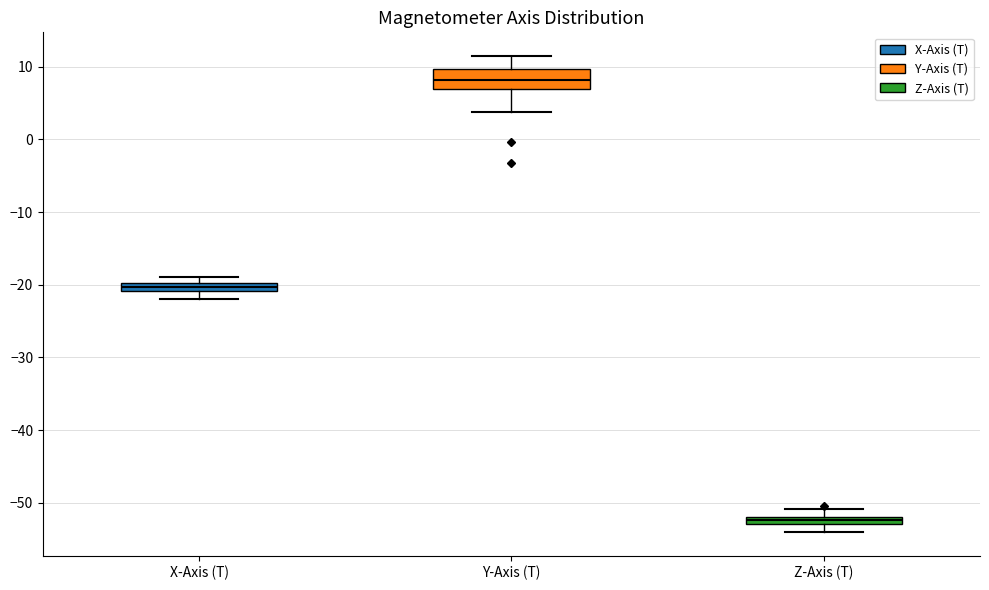

Which box is the tallest, from its lower edge to its upper edge?

Y-Axis (T)